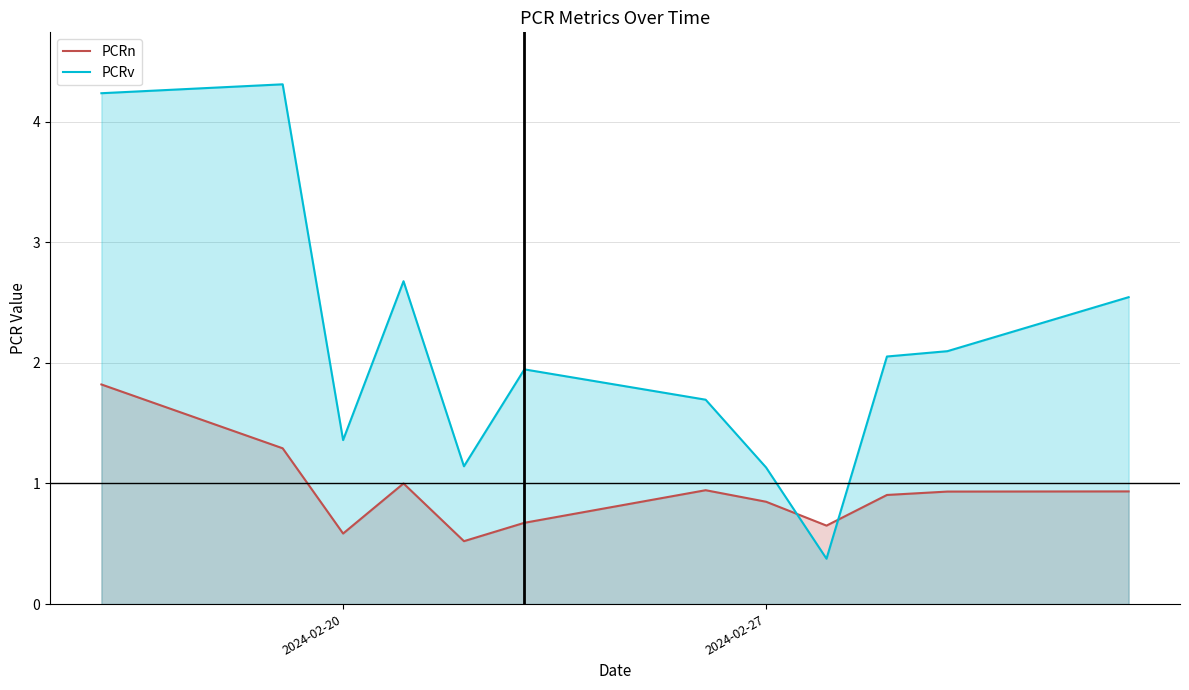

Rank the series by their maximum value, from highest to lowest.

PCRv, PCRn